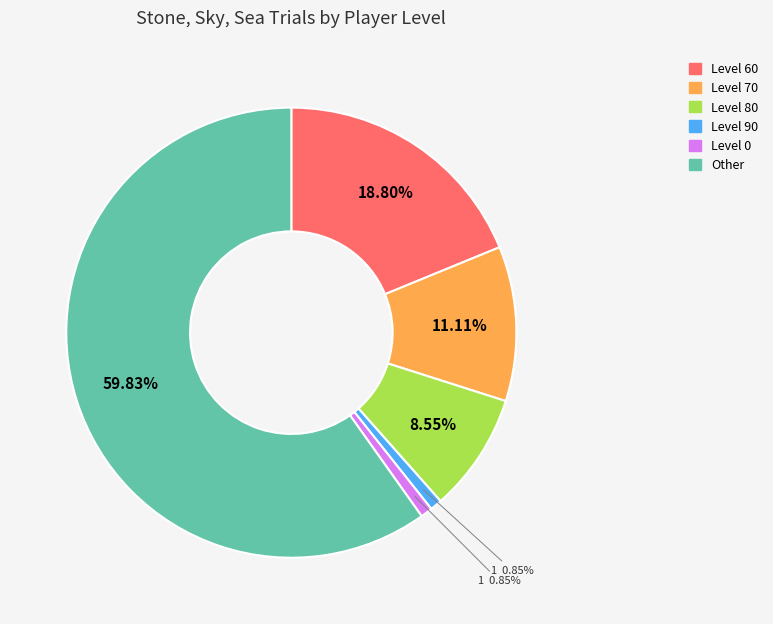

What percentage do Level 60 and Level 70 together represent?

29.9%